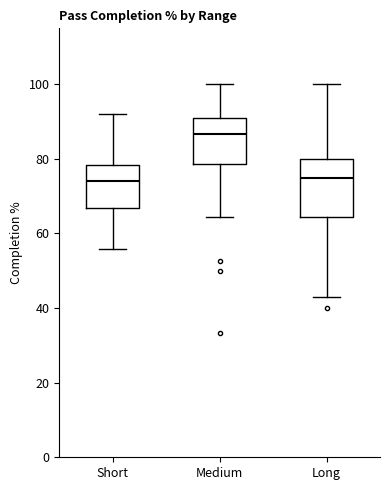

Reading left to right, transcribe this box plot: for each box, give where its median line is, the range the box spans, and where its two whiskers end, as read against the y-axis. The values are not printed on the chart, so give them approximately, as read against the axis.

Short: median 74, box 66 to 78, whiskers 56 to 92
Medium: median 86, box 78 to 90, whiskers 64 to 100
Long: median 76, box 64 to 80, whiskers 42 to 100